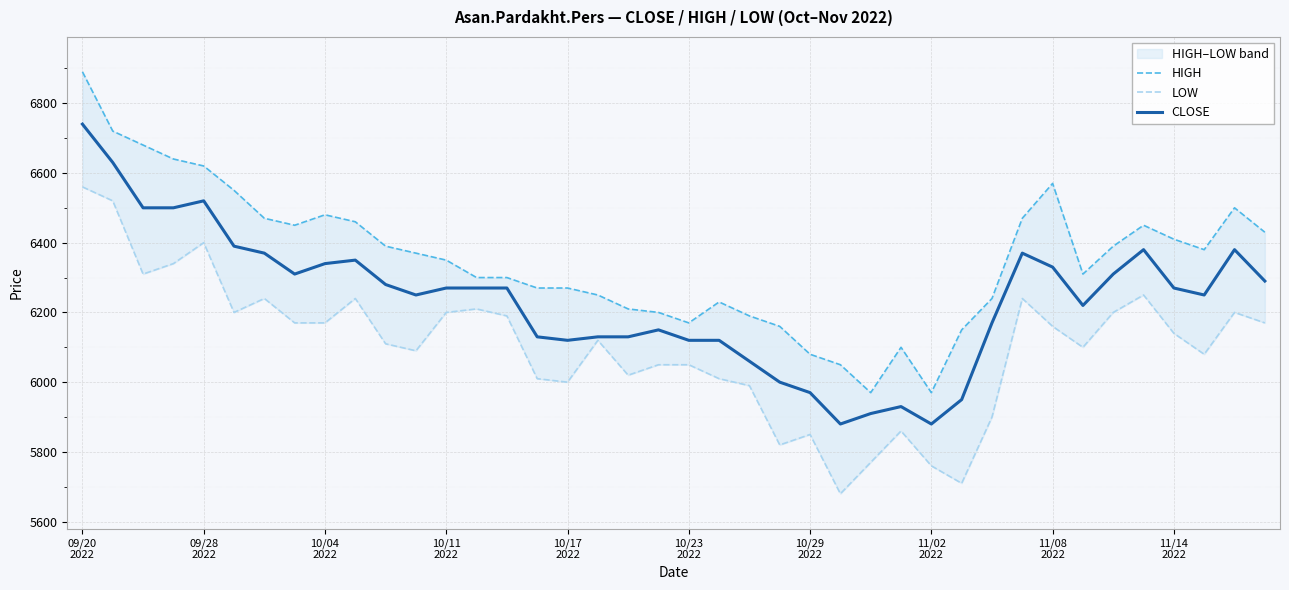

True or false: LOW and CLOSE intersect in this chart.

False